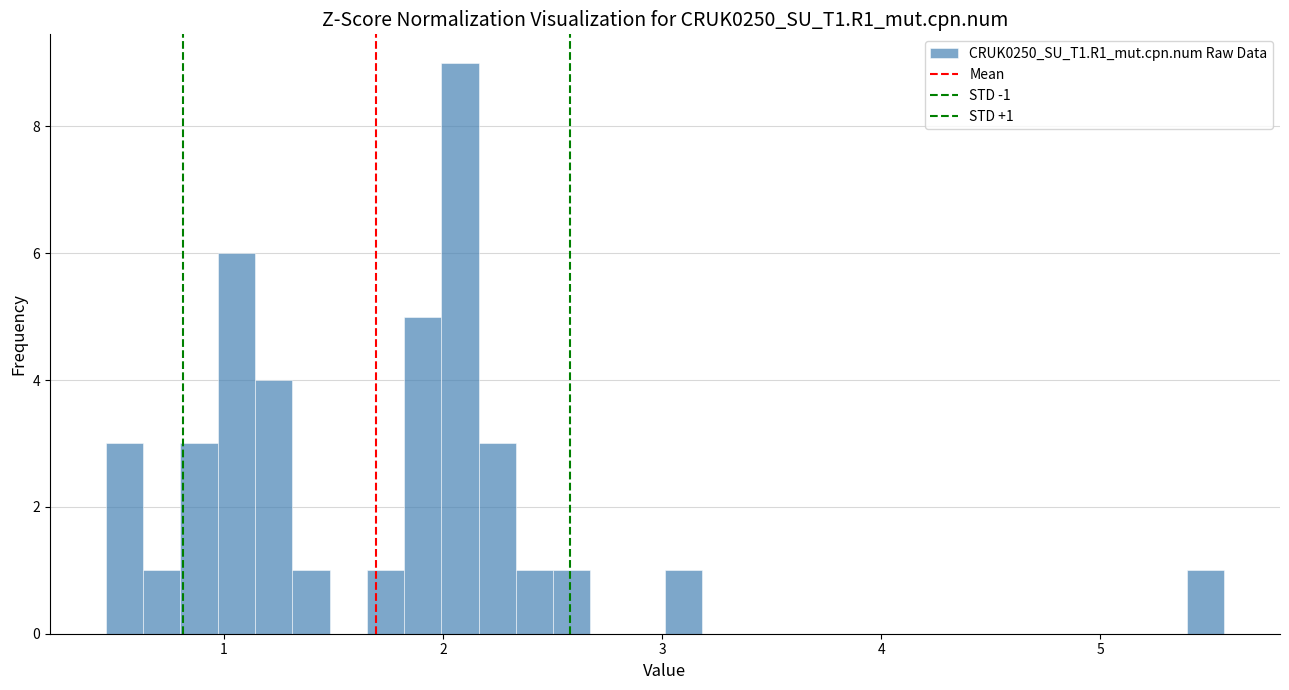

Read against the x-axis, roughly where is the centre of the tallest bar?

2.1